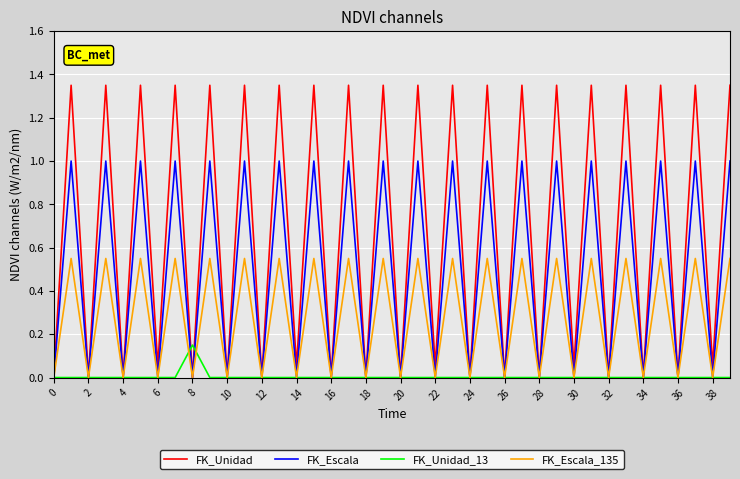

Which series has the largest range (max minus min)?

FK_Unidad